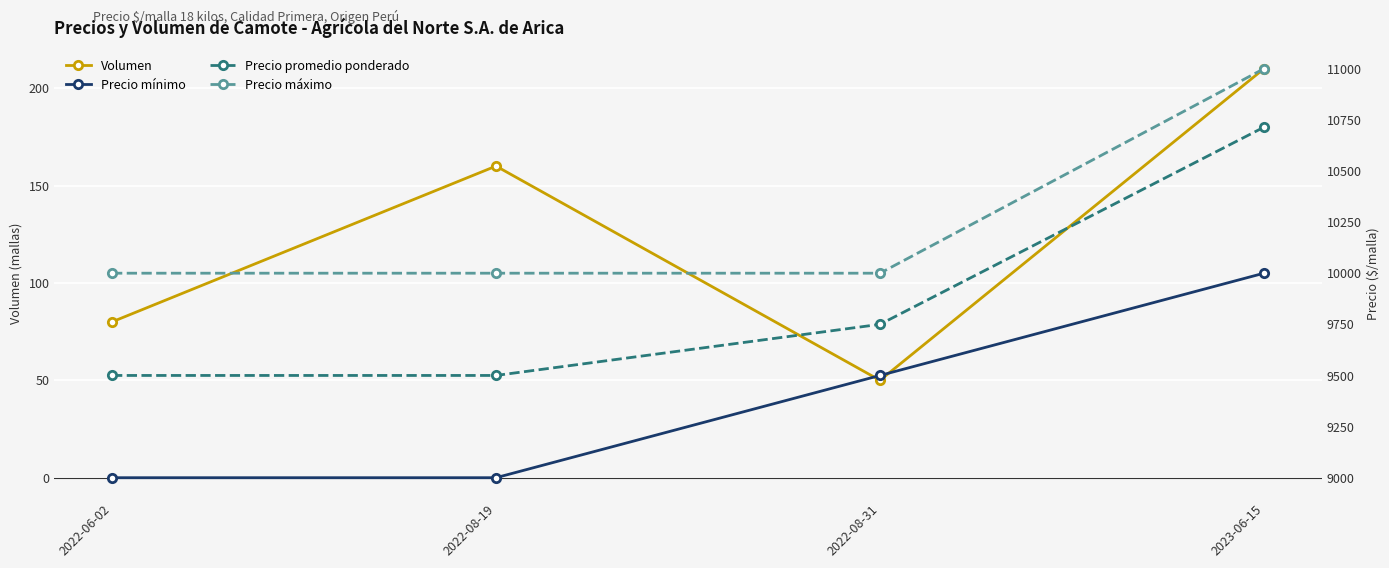

The value of Precio mínimo at 2022-06-02 is 15295. True or false?

False